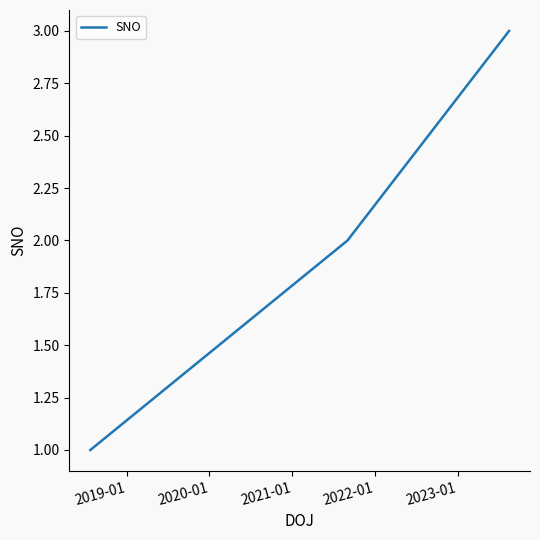

What is the sum of all values?

6